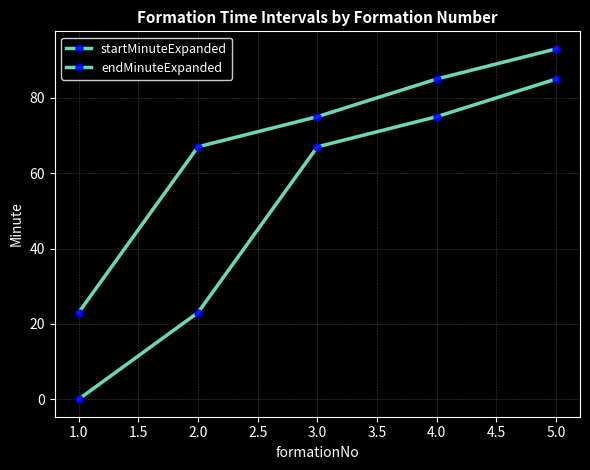

How many data points does each series have?

5